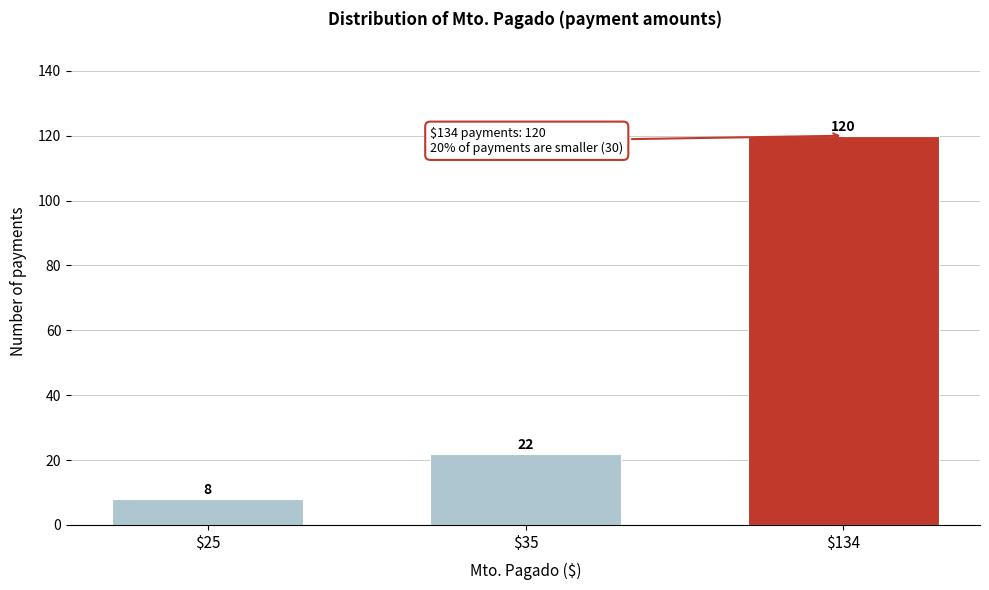

Reading right to left, what are all the values shown in this chart?

120	22	8